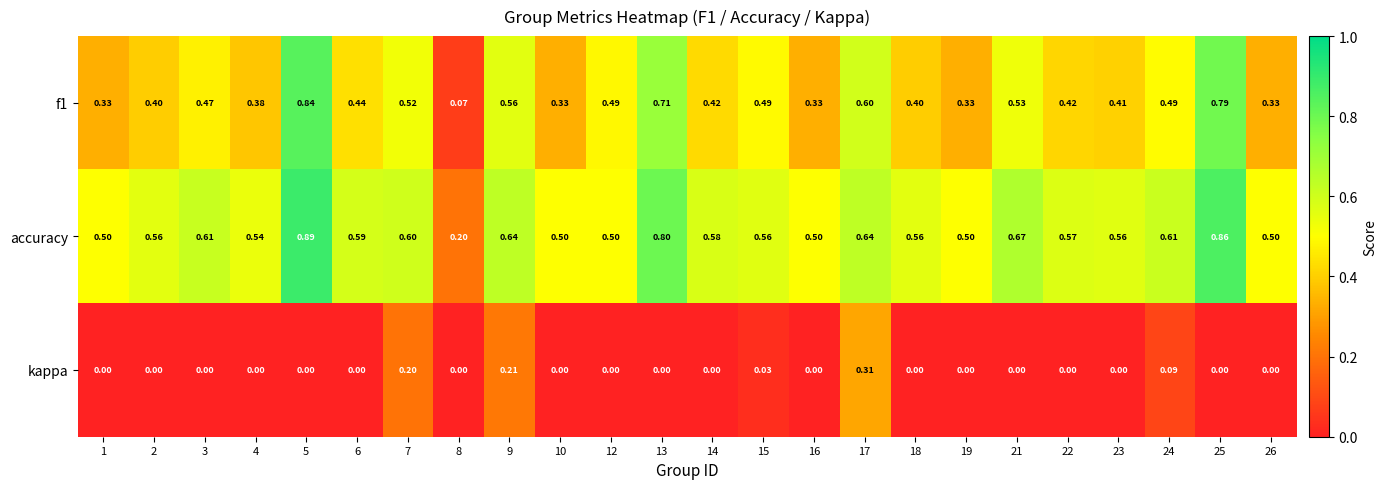

Count the number of categories in the chart.

24